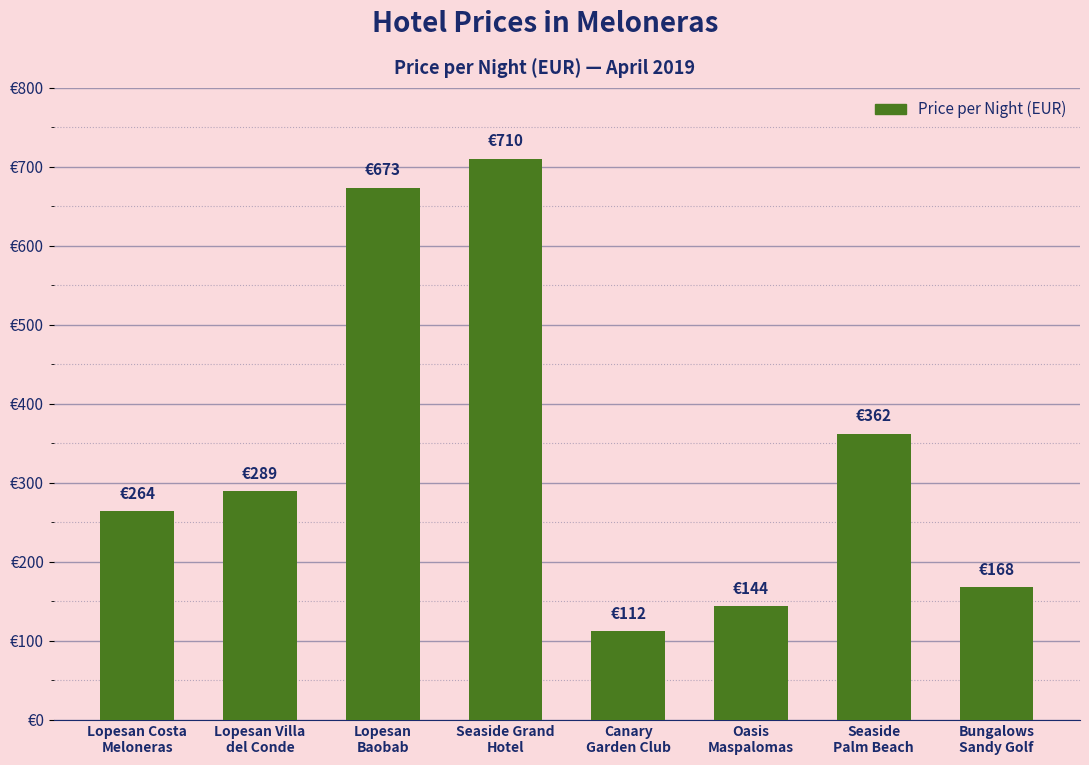

What position from the left is Canary
Garden Club?

5